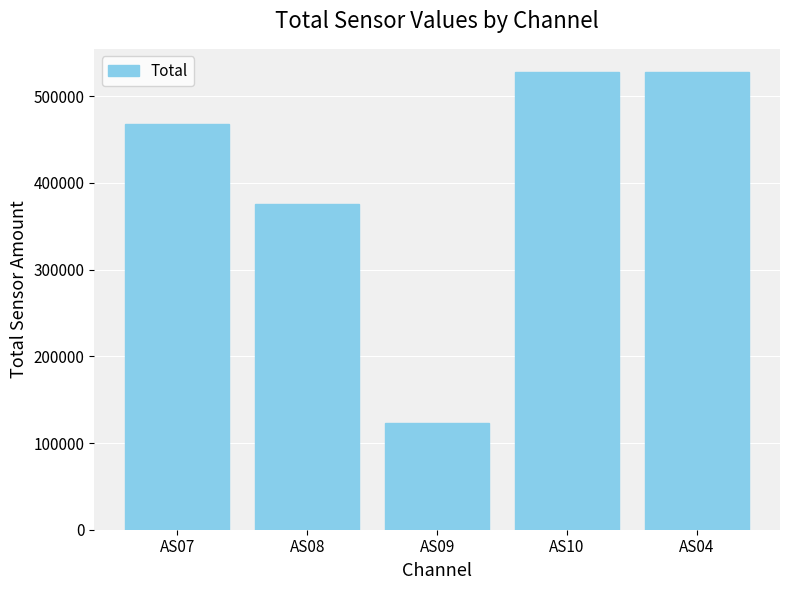

What is the smallest value displayed?

123051